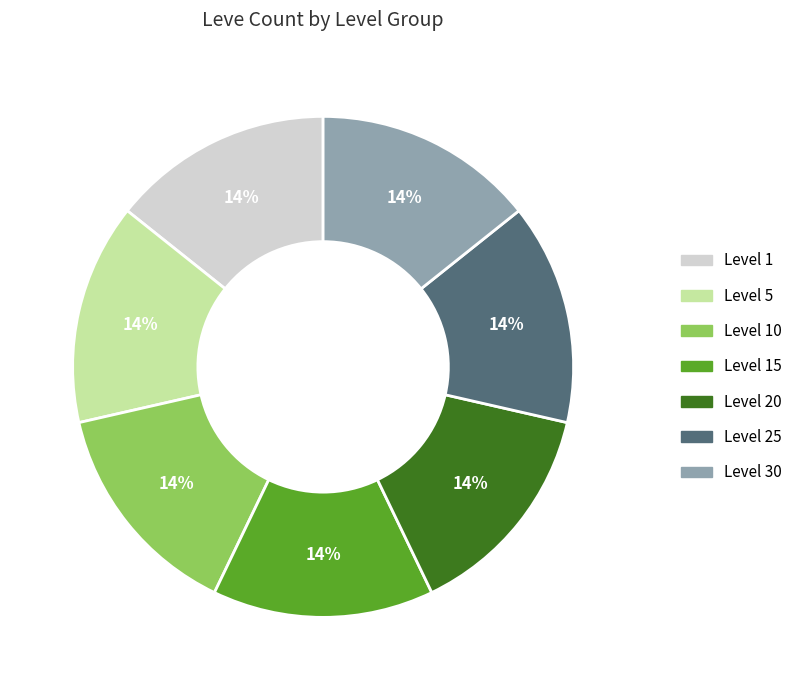

Is there a majority slice in this chart?

No